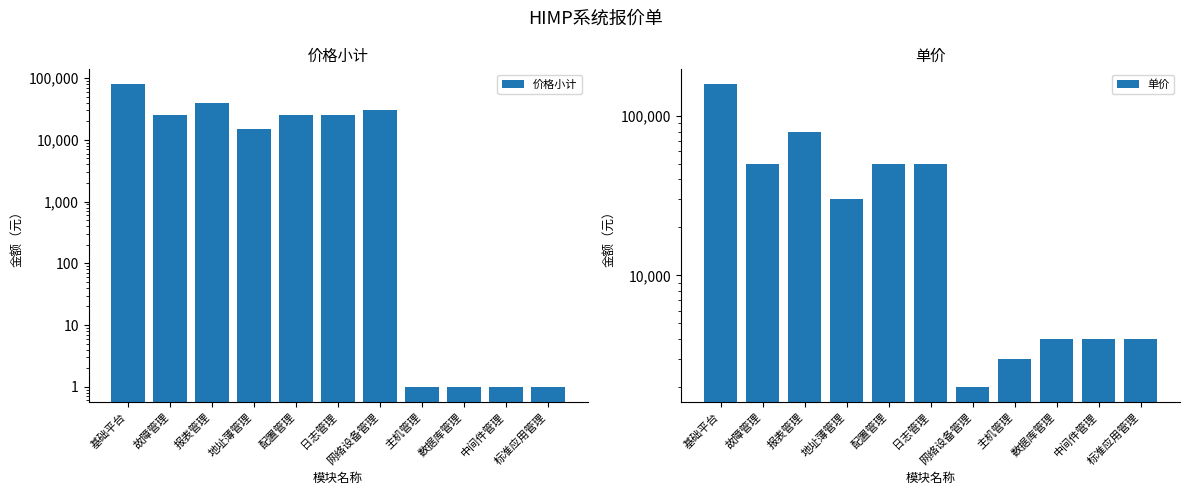

Rank the categories by 单价 value from highest to lowest.

基础平台, 报表管理, 故障管理, 配置管理, 日志管理, 地址薄管理, 数据库管理, 中间件管理, 标准应用管理, 主机管理, 网络设备管理